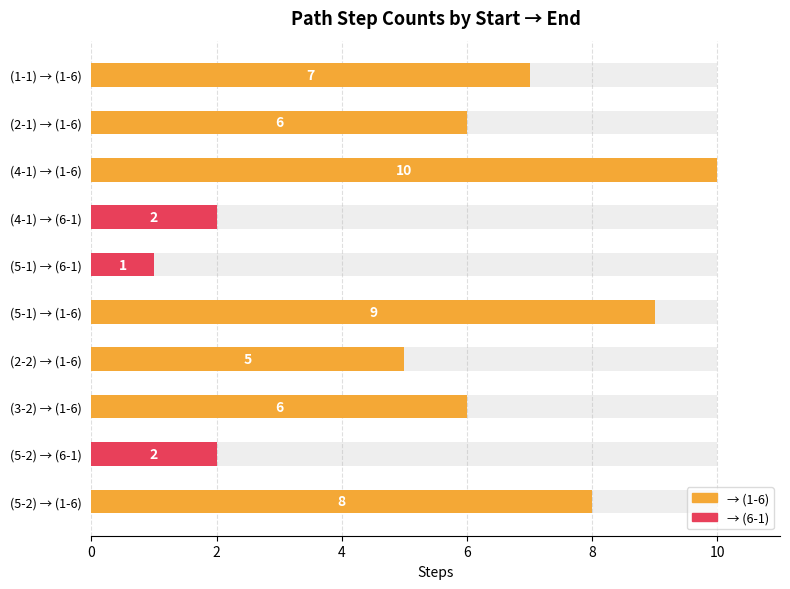

At which label is the value closest to 5?

(2-2)